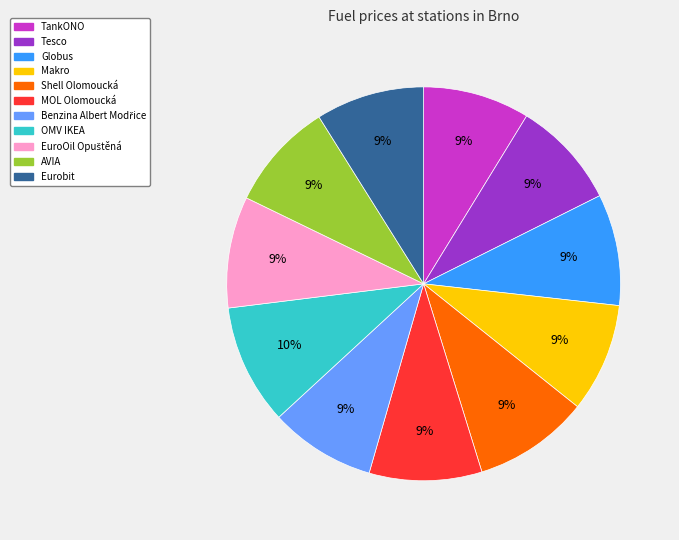

The TankONO slice represents 9% of the pie. True or false?

True